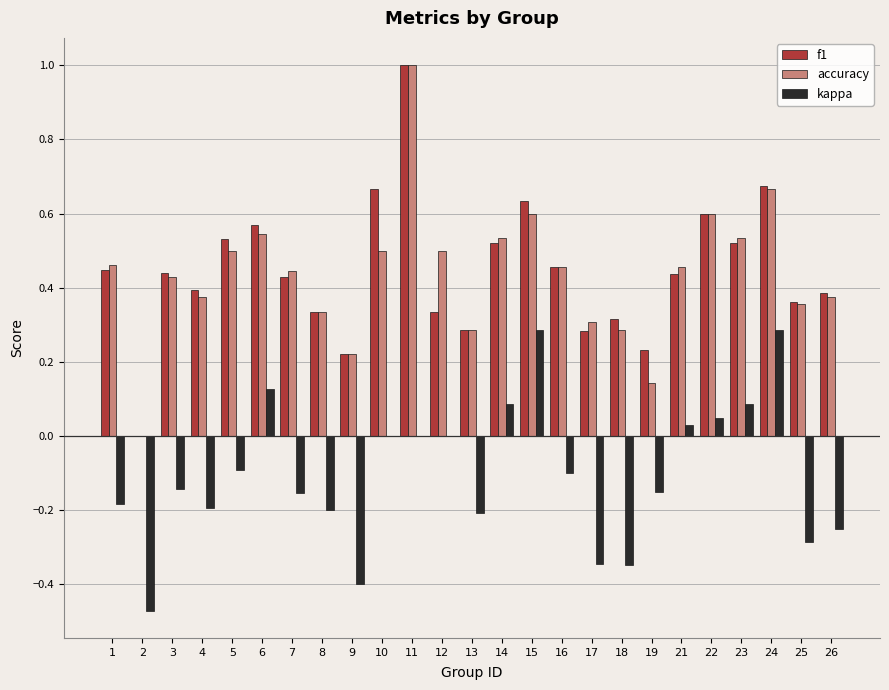

How many values in the f1 series exceed 0?

24